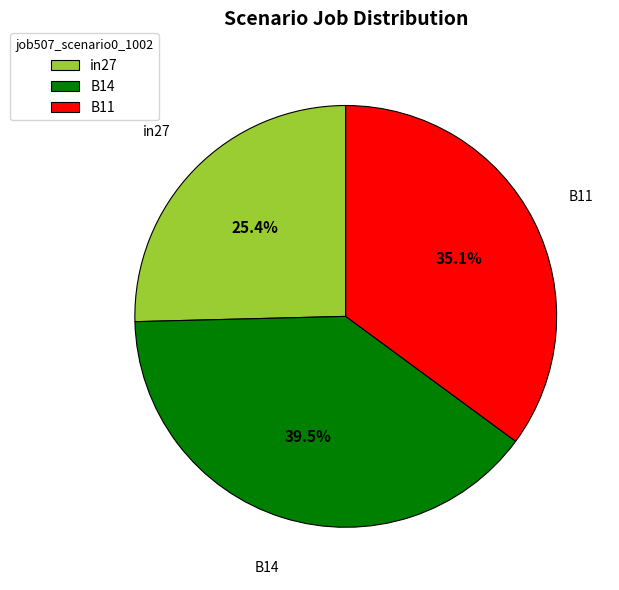

The B11 slice represents 35% of the pie. True or false?

True